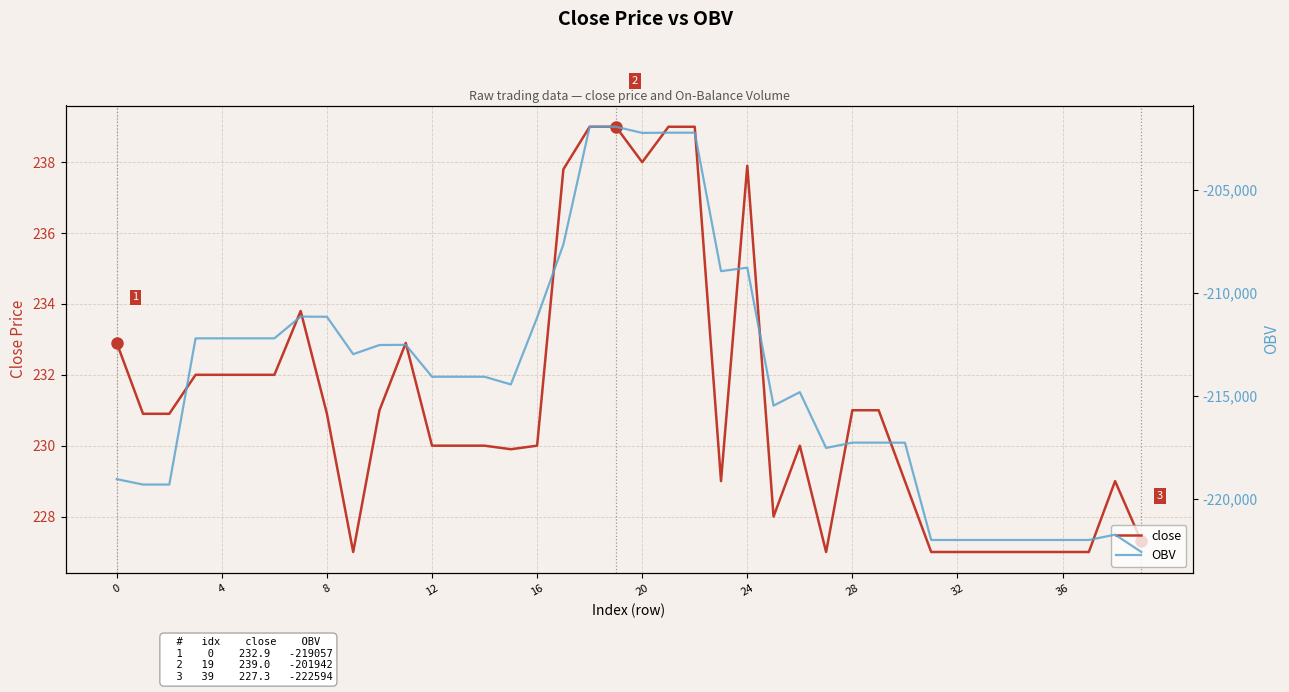

What is the lowest value of the OBV series?

-222593.7